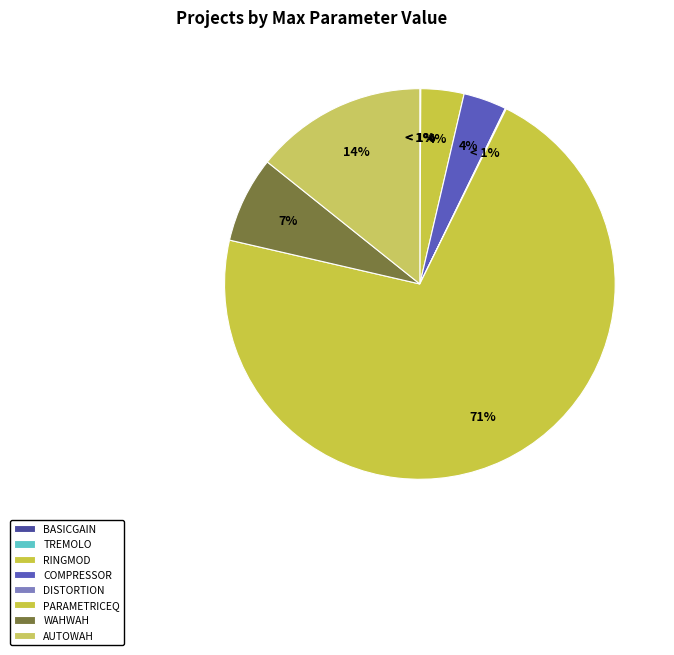

Which category has the smallest portion of the pie?

Tremolo